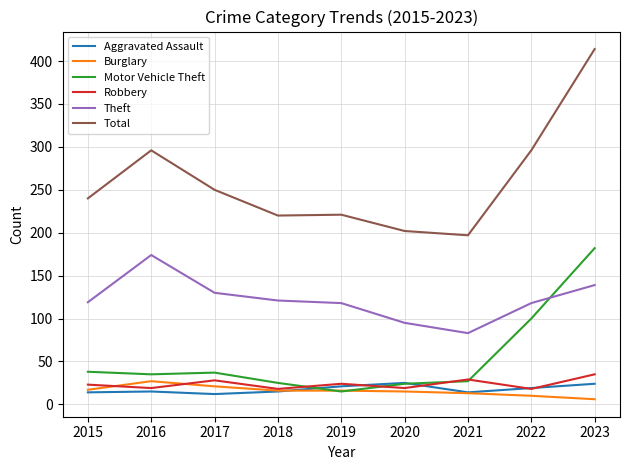

Which series has the largest range (max minus min)?

Total